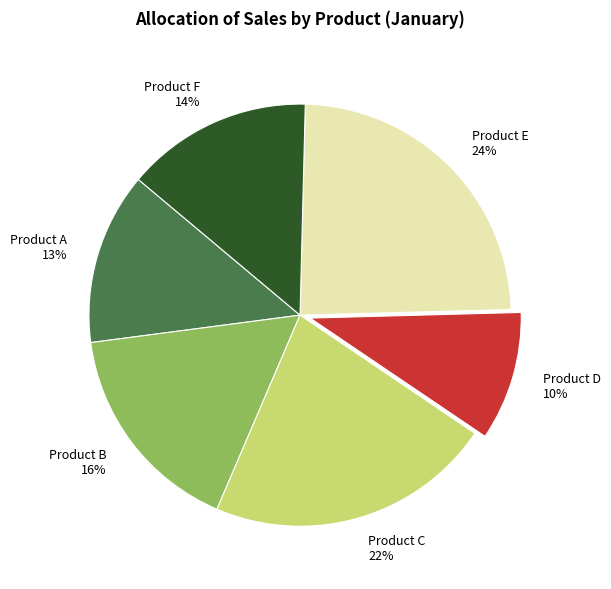

What is the largest slice in the pie chart?

Product E